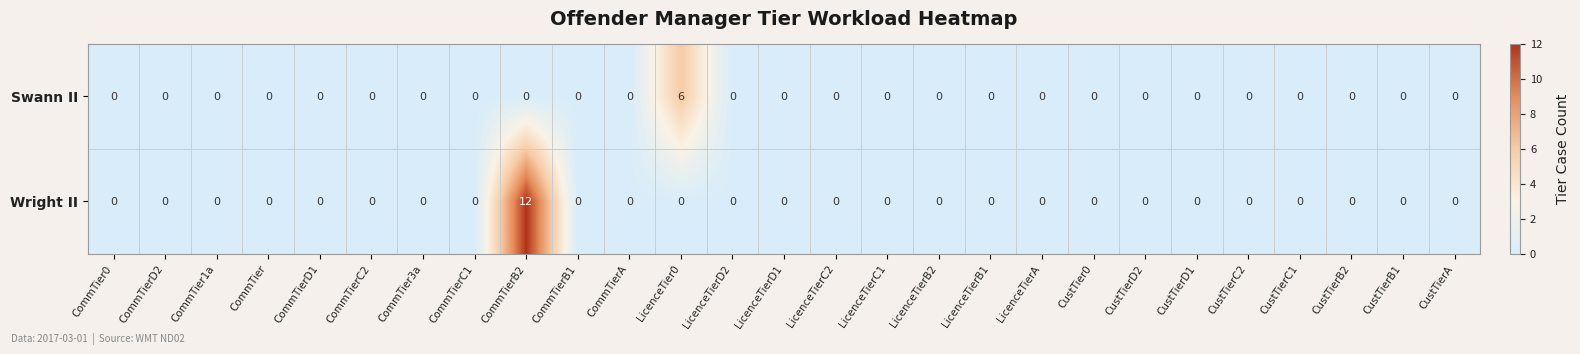

Is it true that Swann II equals 4 at LicenceTierB2?

False